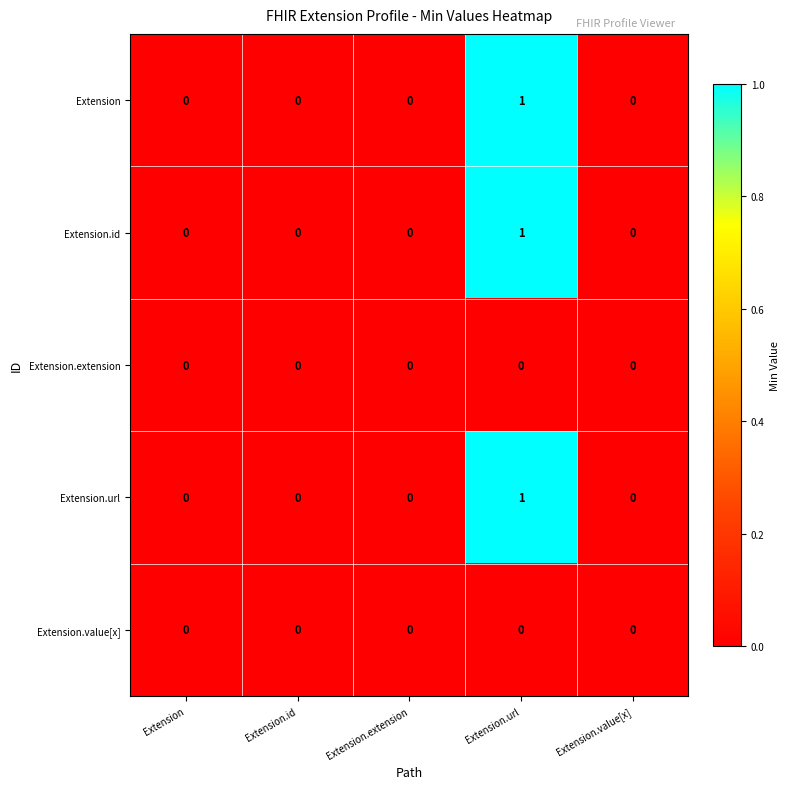

Reading right to left, what are all the values shown in this chart?

Extension: Extension.value[x]=0	Extension.url=1	Extension.extension=0	Extension.id=0	Extension=0
Extension.id: Extension.value[x]=0	Extension.url=1	Extension.extension=0	Extension.id=0	Extension=0
Extension.extension: Extension.value[x]=0	Extension.url=0	Extension.extension=0	Extension.id=0	Extension=0
Extension.url: Extension.value[x]=0	Extension.url=1	Extension.extension=0	Extension.id=0	Extension=0
Extension.value[x]: Extension.value[x]=0	Extension.url=0	Extension.extension=0	Extension.id=0	Extension=0